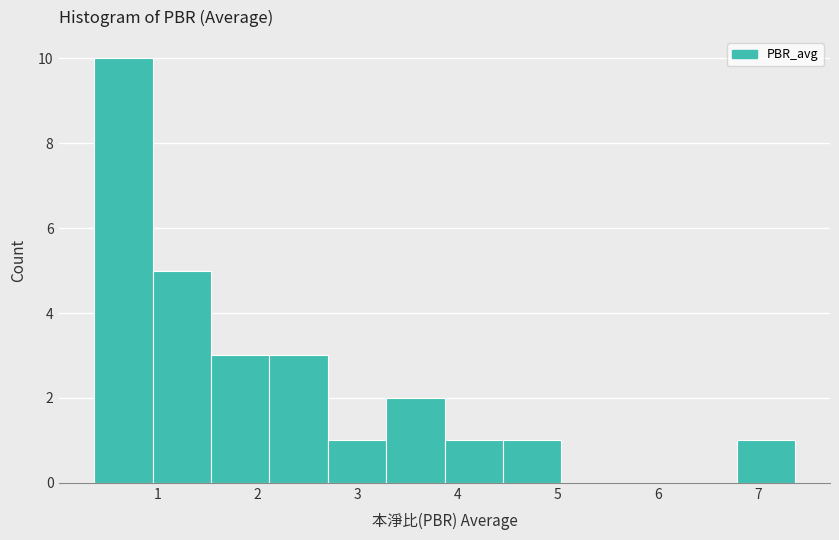

What is the height of the bar covering 3.3 to 3.9 on the x-axis? Neither the bar edges nor the heights are printed on the chart, so give them approximately, as read against the axes.

2